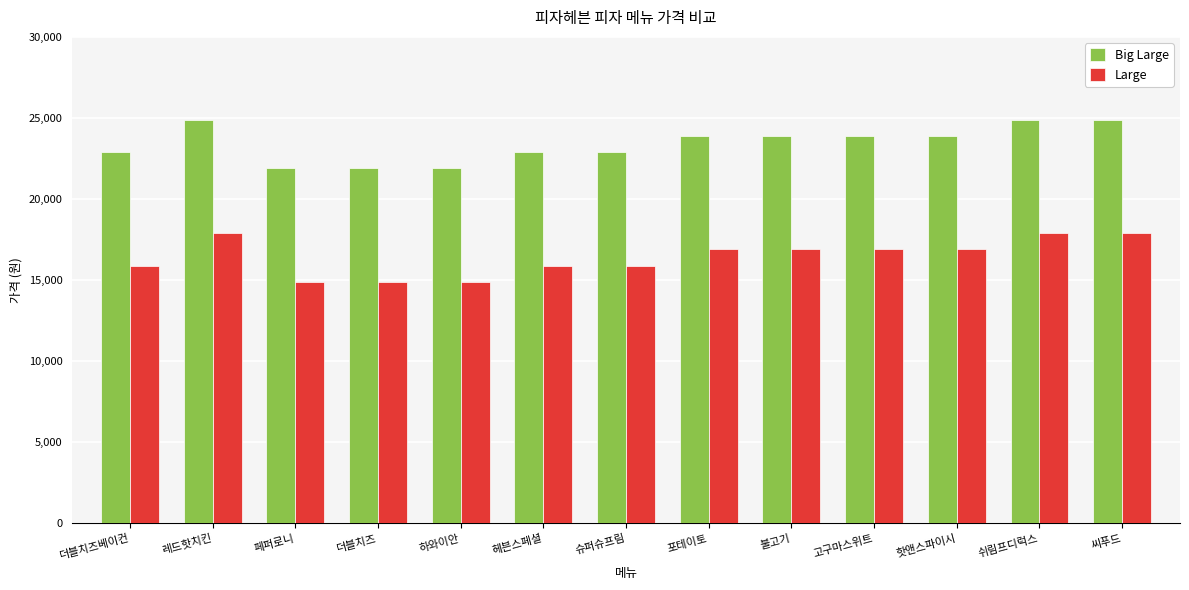

What is the value of the Large bar at the 11th from the left?

16900